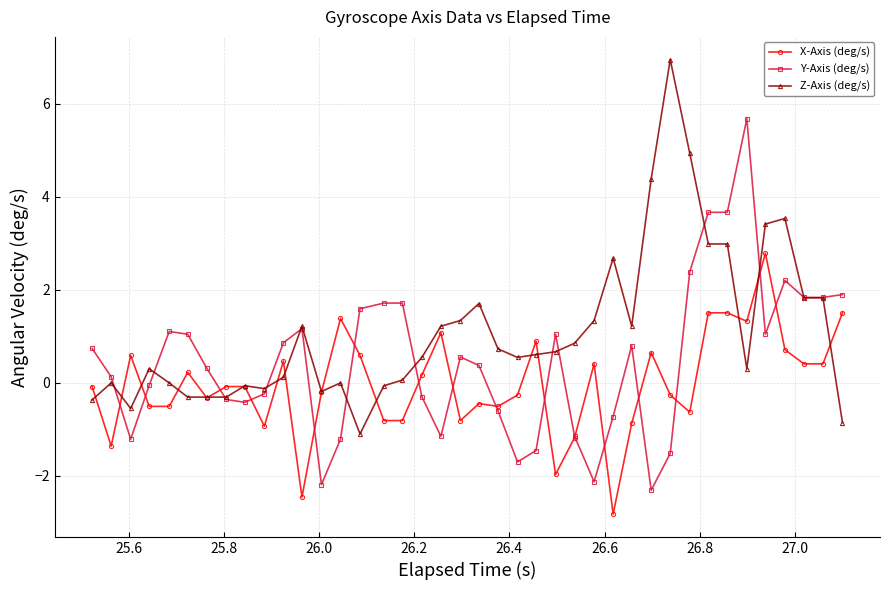

What is the greatest value displayed?

6.9